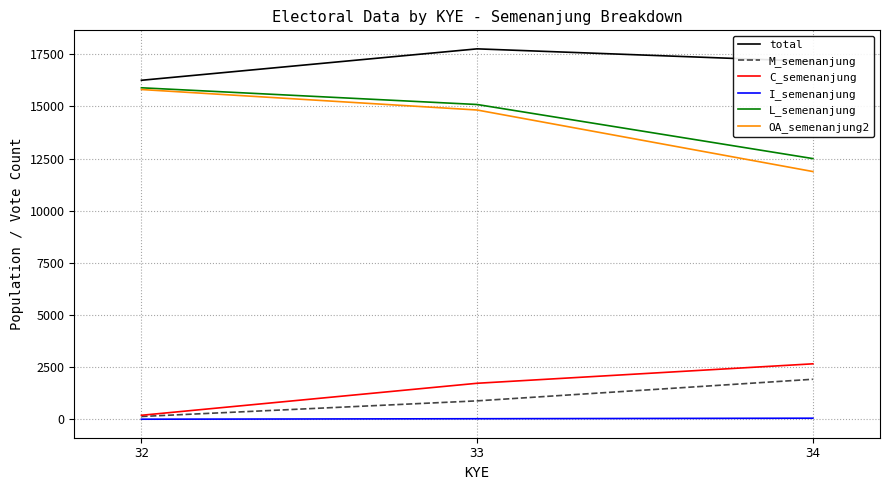

At which label is L_semenanjung closest to 14199?

33